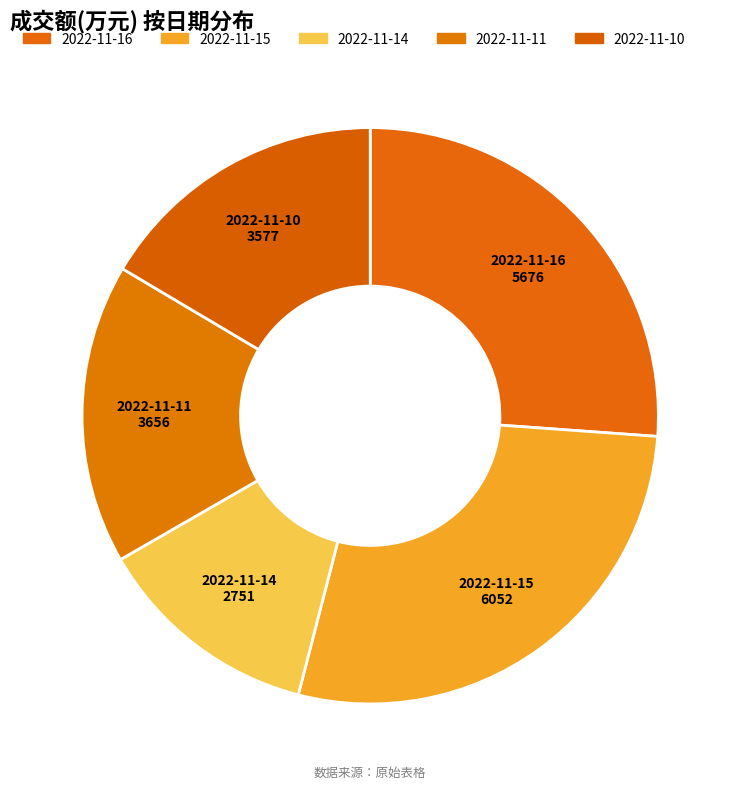

To the nearest percent, what portion does 2022-11-15 represent?

28%